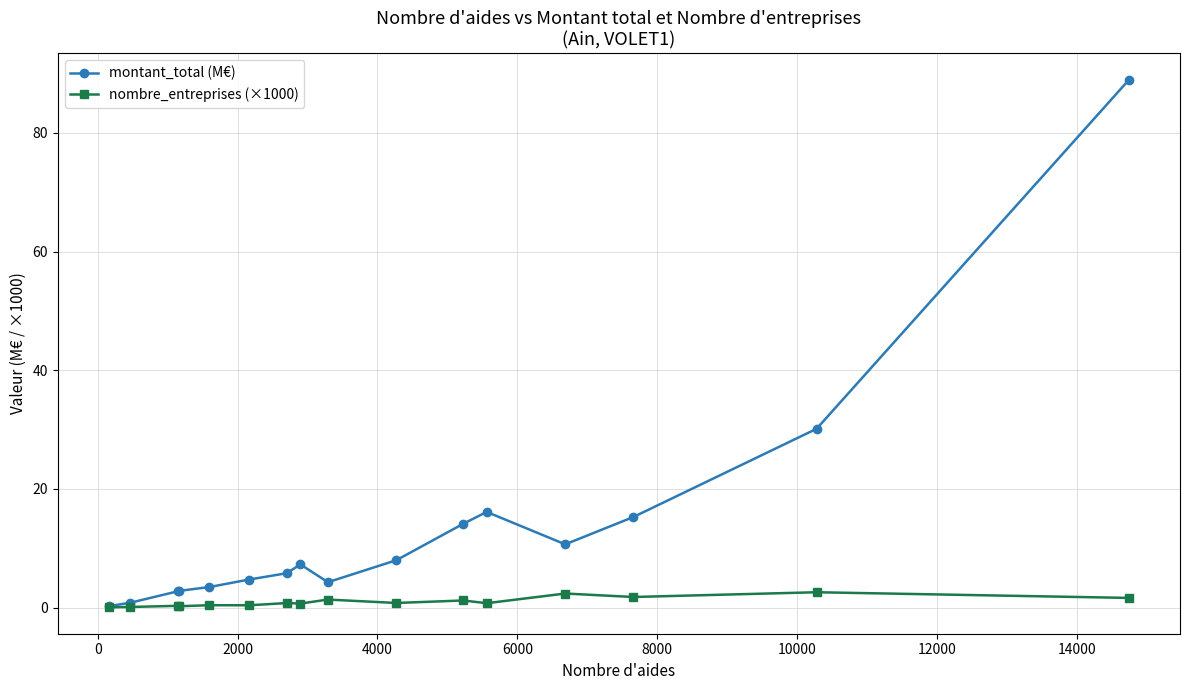

How many data points in montant_total (M€) are less than 7?

8